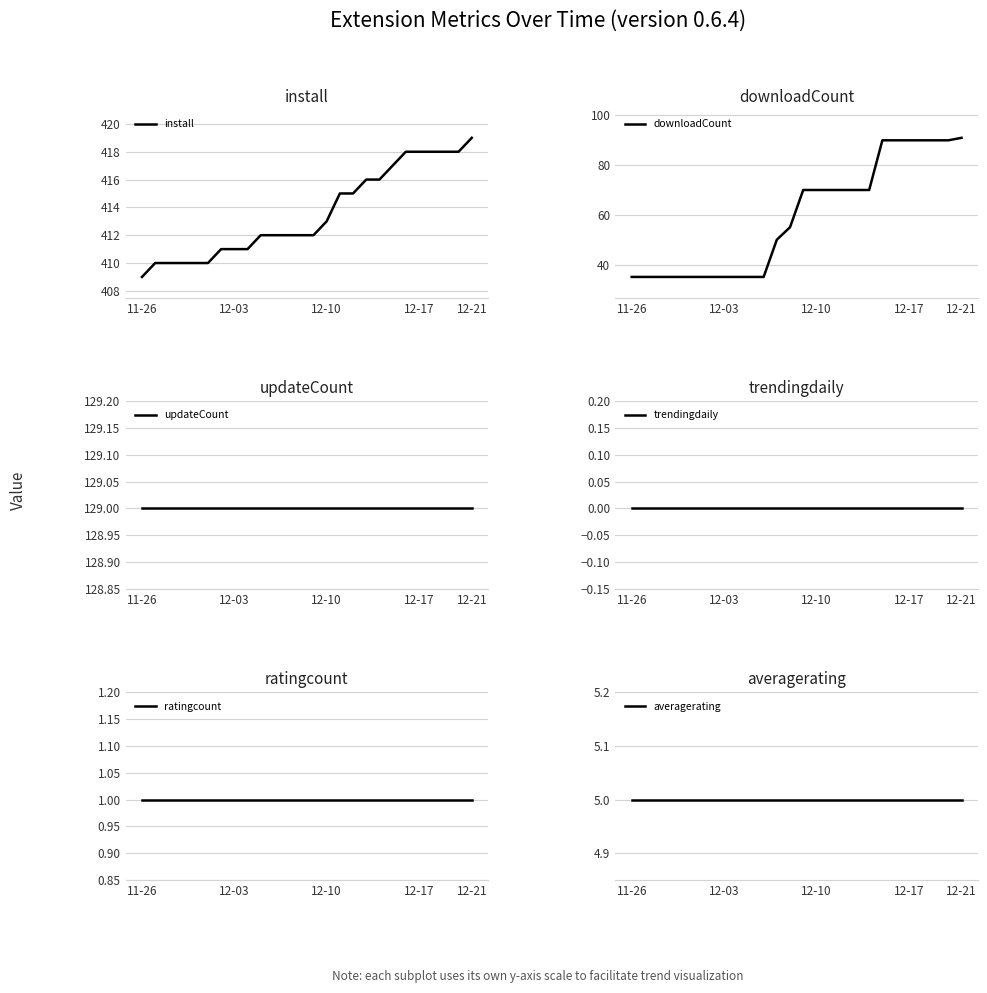

How many distinct data groups are displayed?

6